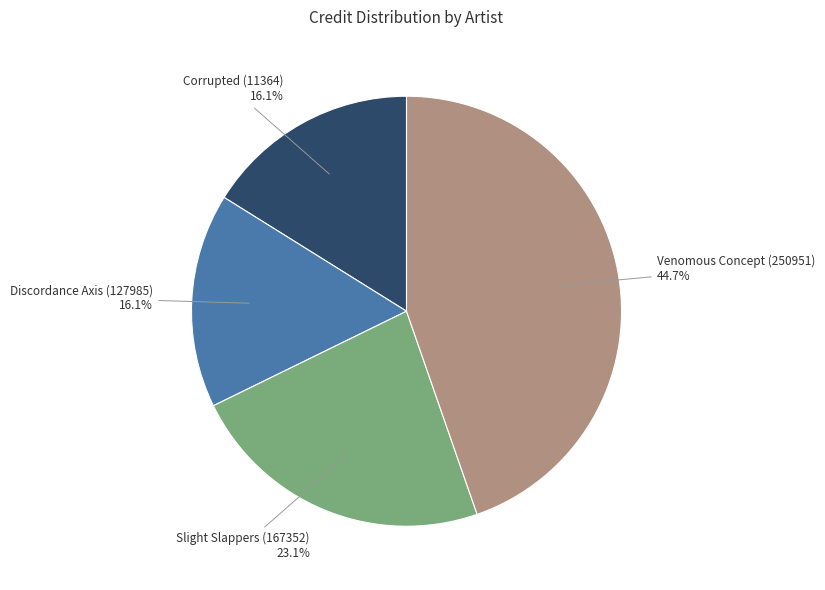

Does any single category account for the majority?

No